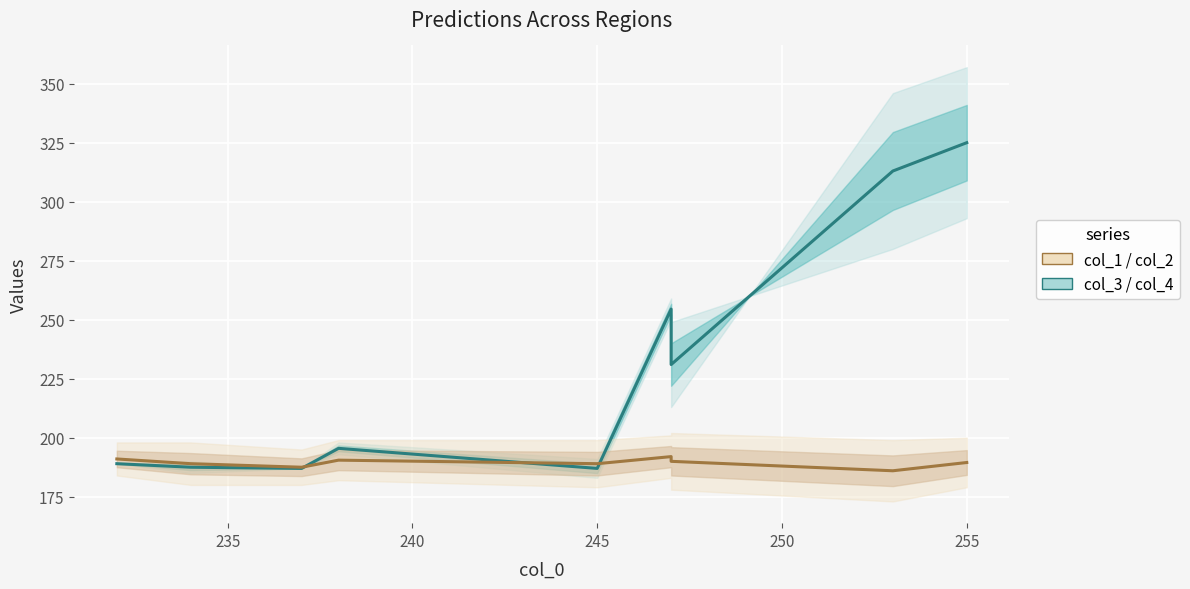

In col_3 / col_4, how many points are higher than both neighbors (excluding endpoints)?

2